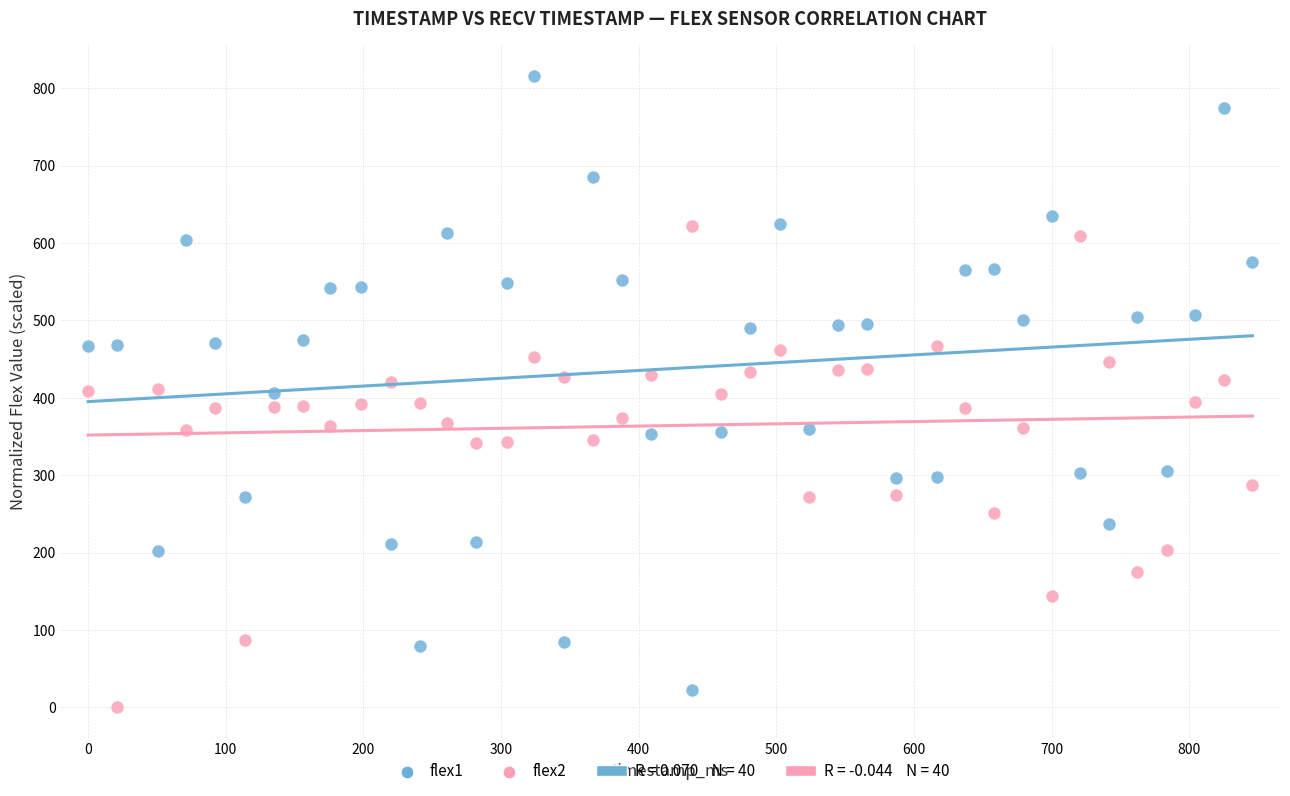

Across all data points, what is the range of X values (max minus min)?

846.0